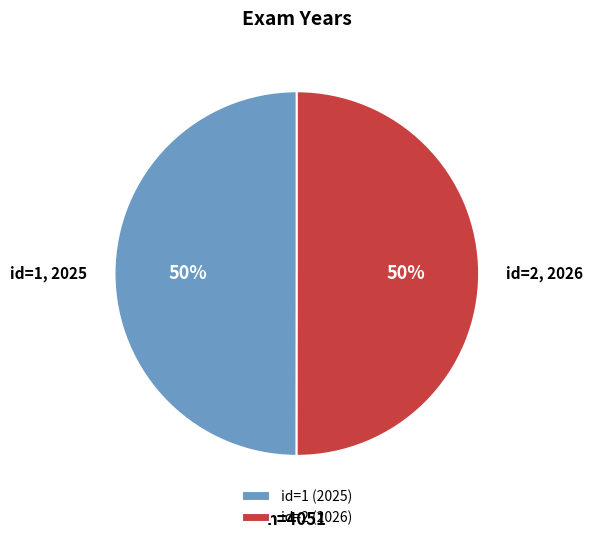

How many slices are in this pie chart?

2